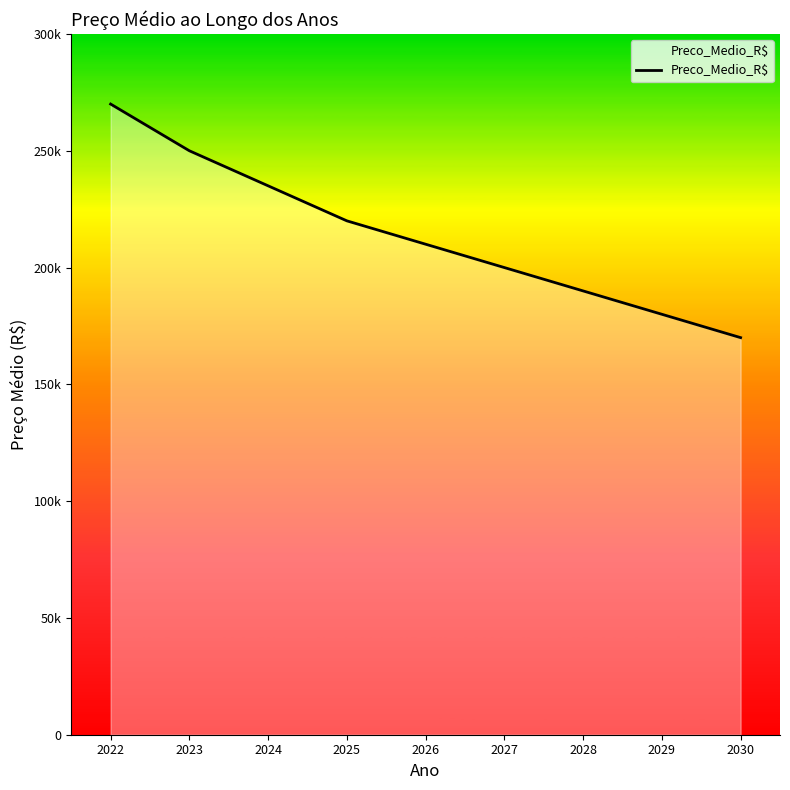

At which label is the value closest to 220000?

2025